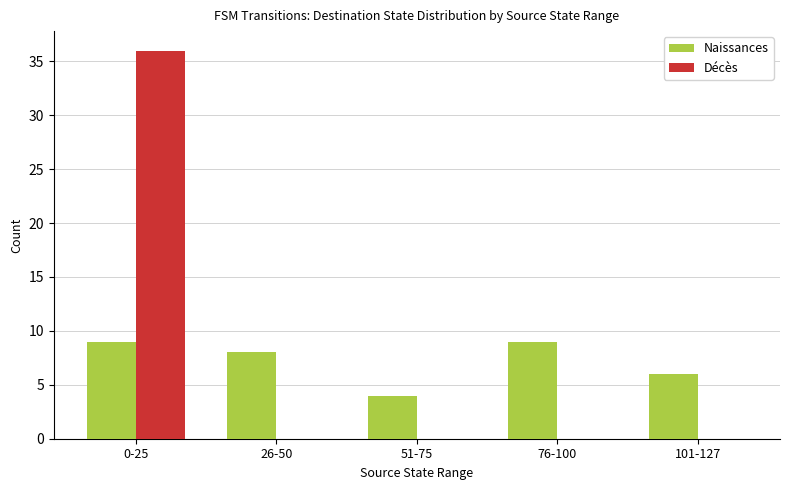

Count the number of data series in this chart.

2